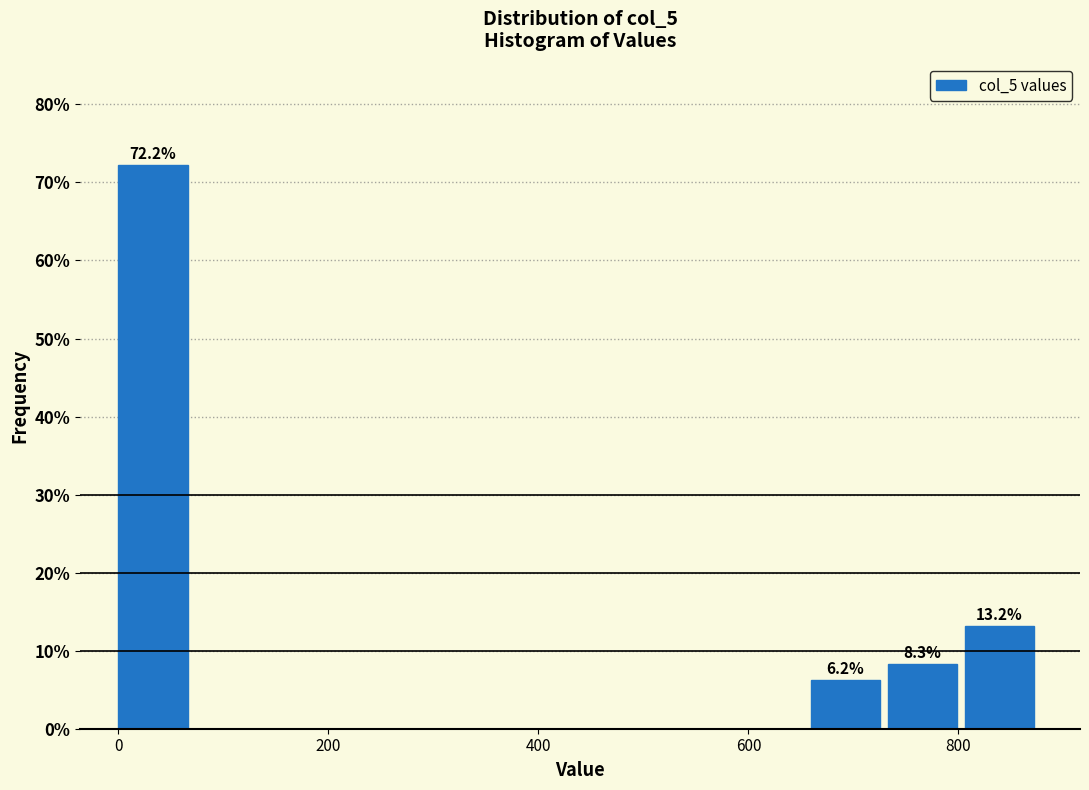

Around what value on the x-axis is the tallest bar? Give the approximate position of its centre, as read against the axis.

40